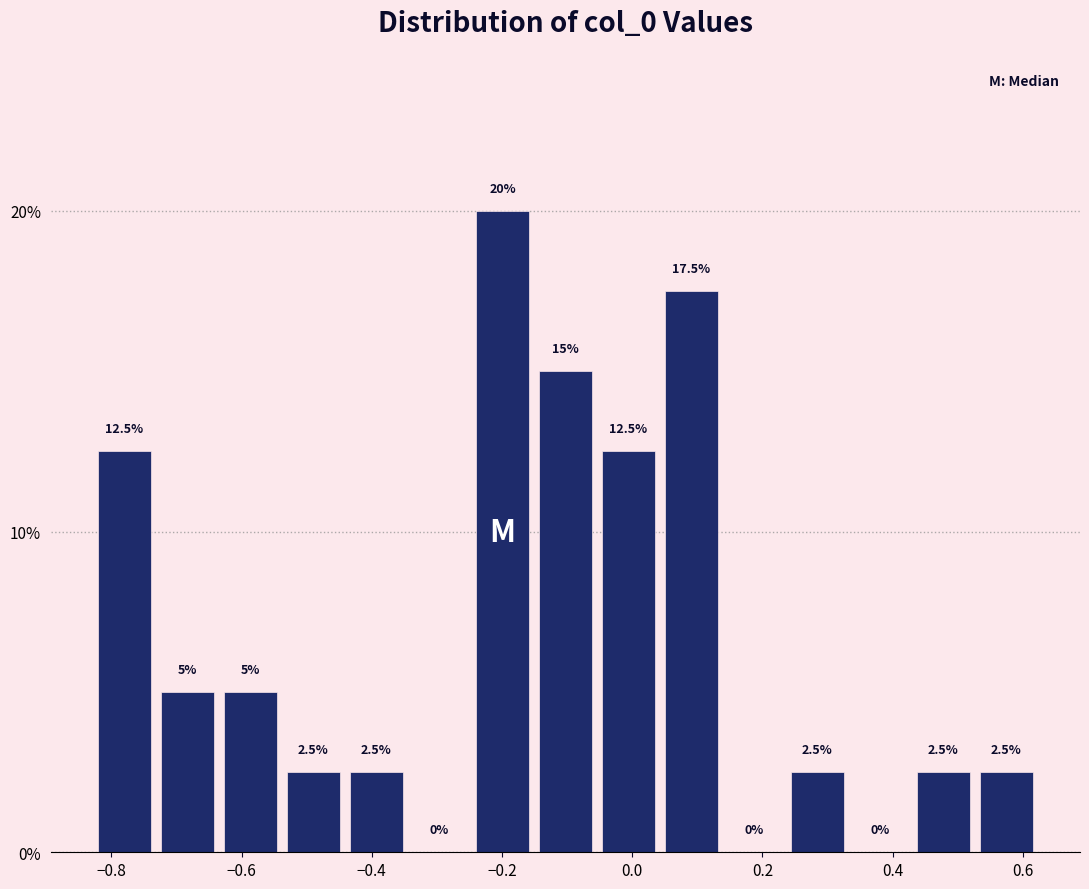

Reading left to right, list every bar in this chart as the range it spans on the x-axis followed by its height. The bar edges are not printed on the chart, so give them approximately, as read against the axis.

-0.82 to -0.74: 12.5
-0.74 to -0.64: 5.0
-0.64 to -0.54: 5.0
-0.54 to -0.44: 2.5
-0.44 to -0.34: 2.5
-0.34 to -0.24: 0.0
-0.24 to -0.16: 20.0
-0.16 to -0.06: 15.0
-0.06 to 0.04: 12.5
0.04 to 0.14: 17.5
0.14 to 0.24: 0.0
0.24 to 0.34: 2.5
0.34 to 0.42: 0.0
0.42 to 0.52: 2.5
0.52 to 0.62: 2.5